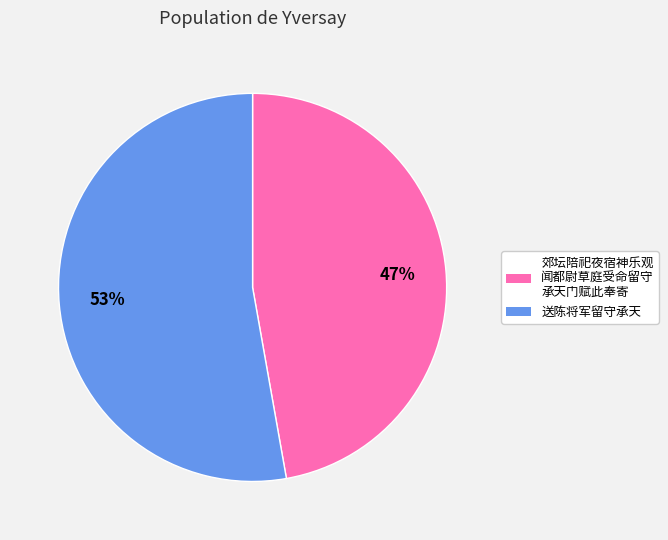

To the nearest percent, what is the average slice percentage?

50%